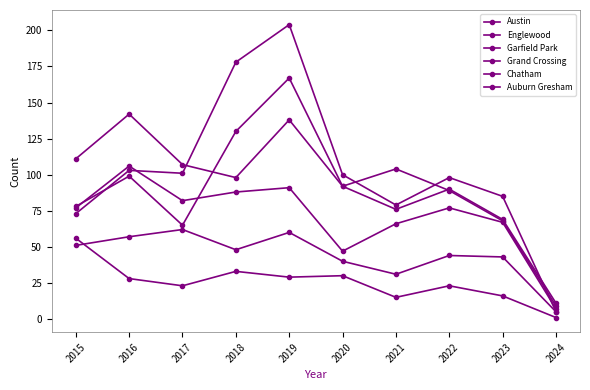

How many categories are shown in the chart?

10